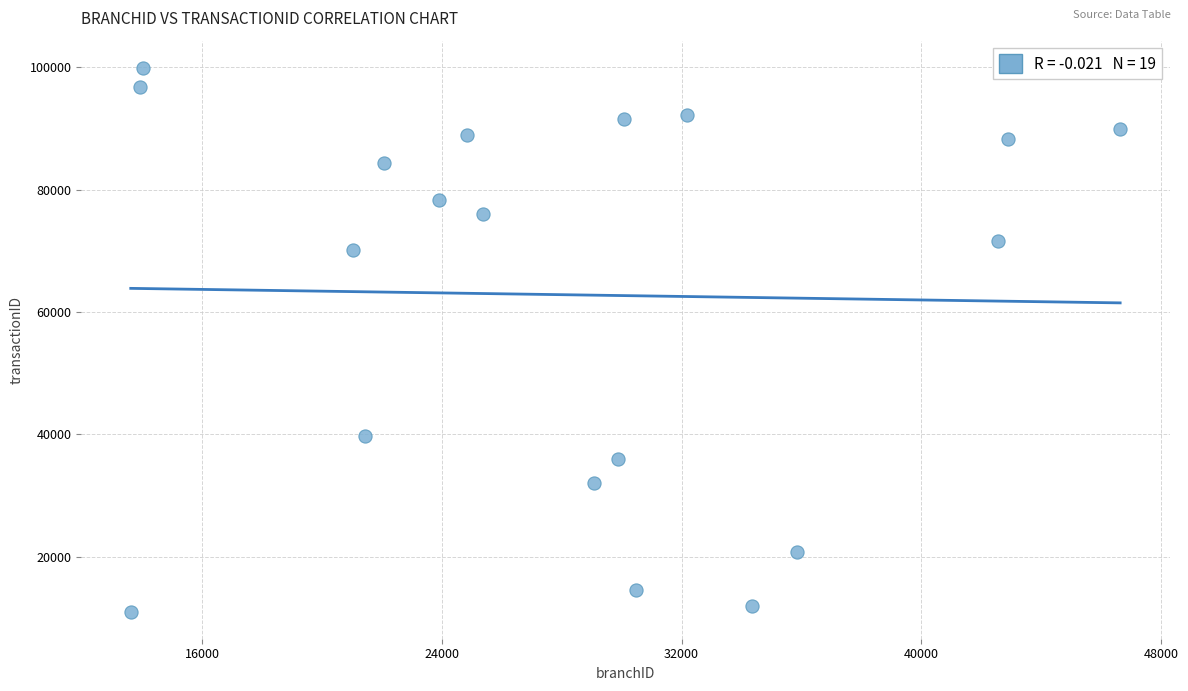

What is the range of Y values (max minus min)?

88902